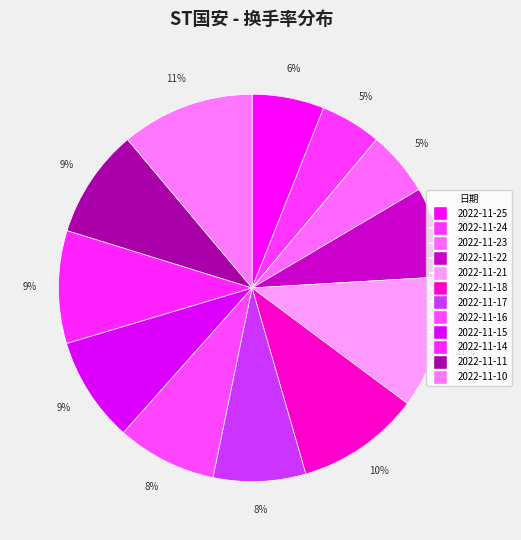

To the nearest percent, what portion does 2022-11-16 represent?

8%